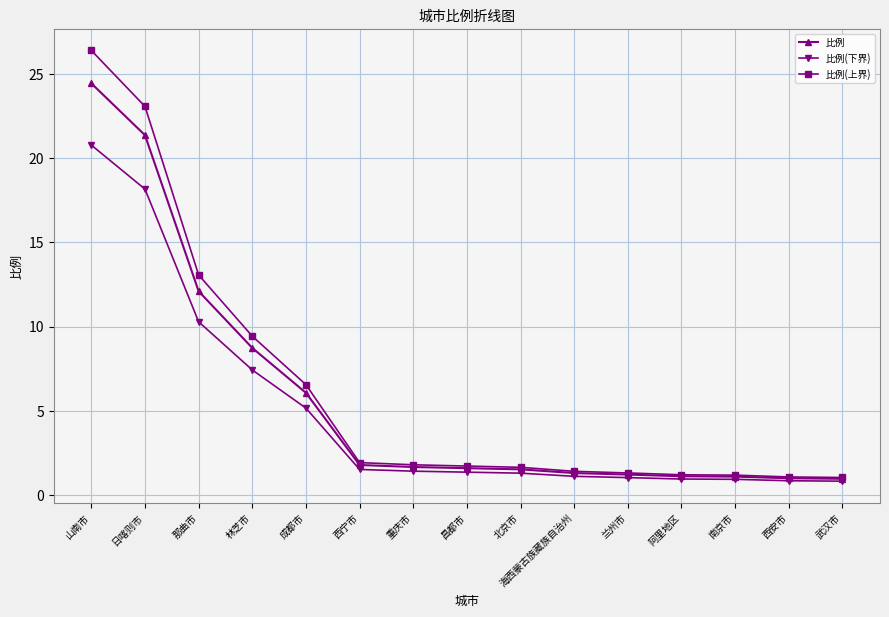

What is the maximum value for 比例?

24.5